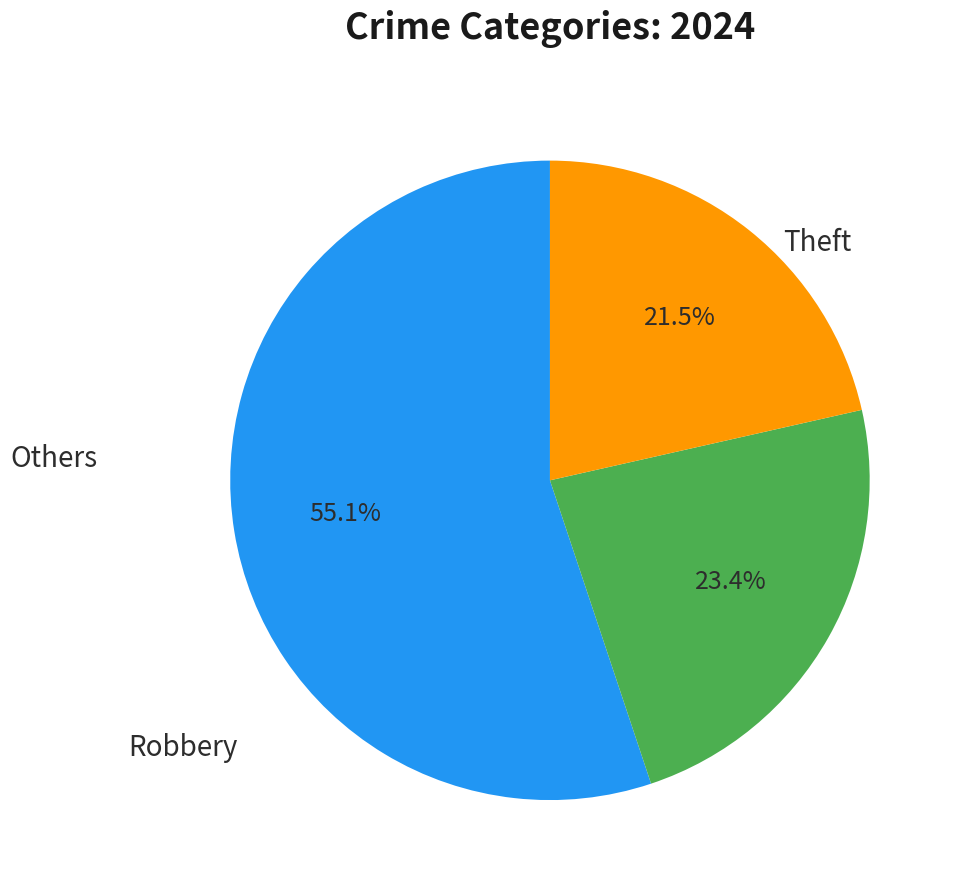

Is there a majority slice in this chart?

Yes